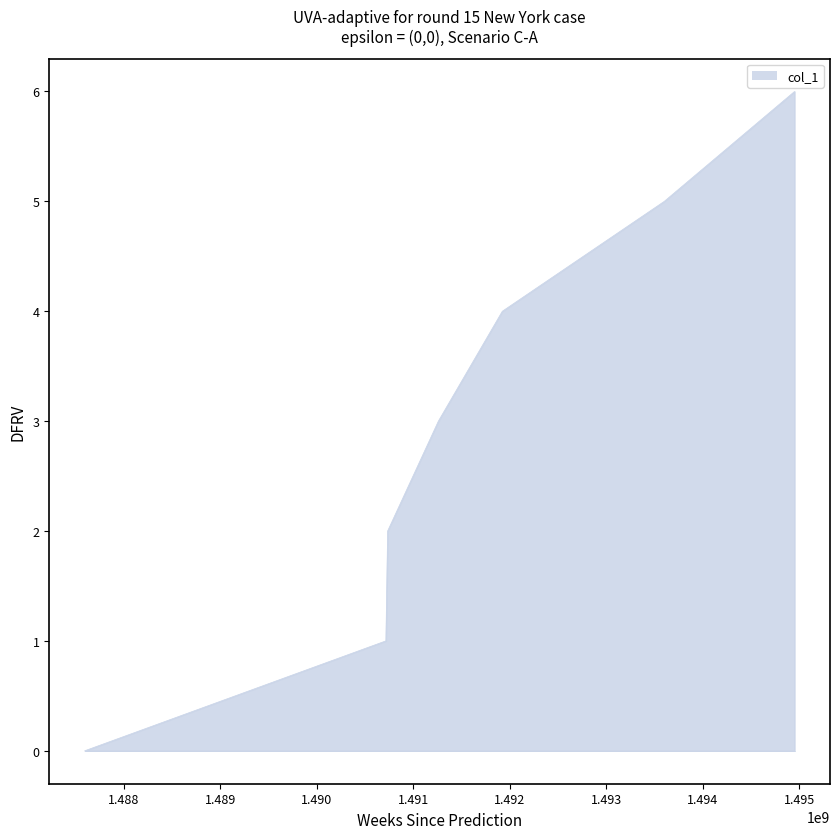

What is the average value?

3